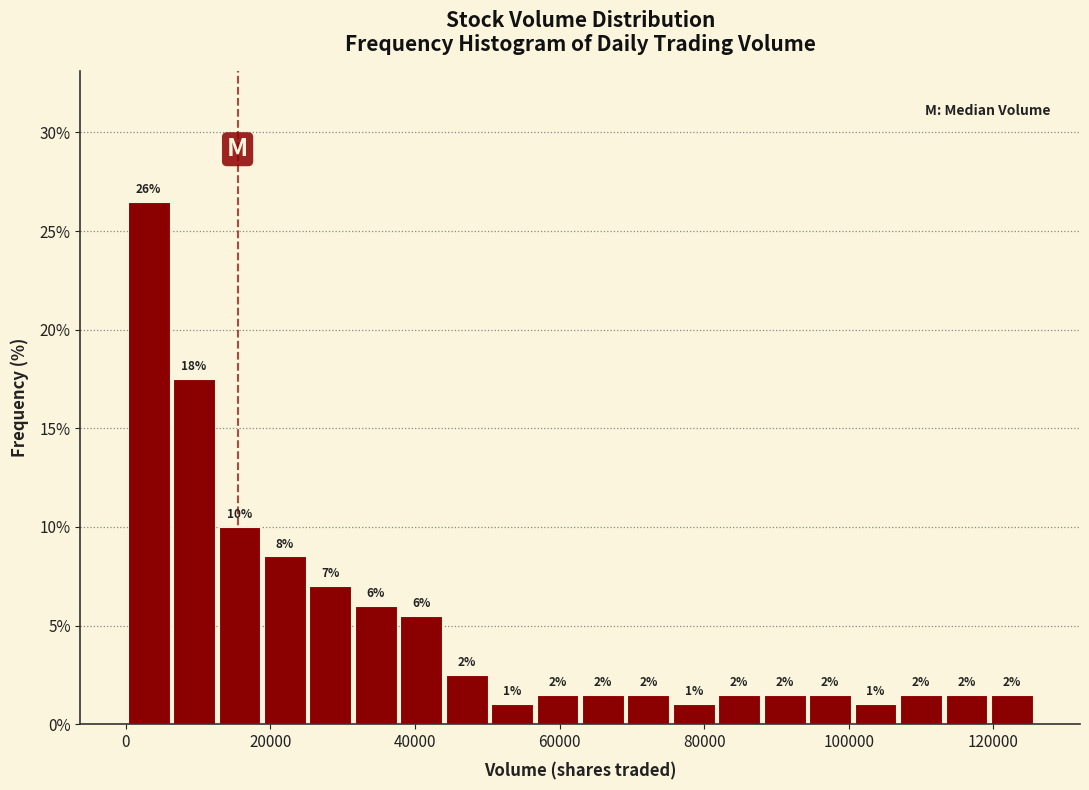

Around what value on the x-axis is the tallest bar? Give the approximate position of its centre, as read against the axis.

4000